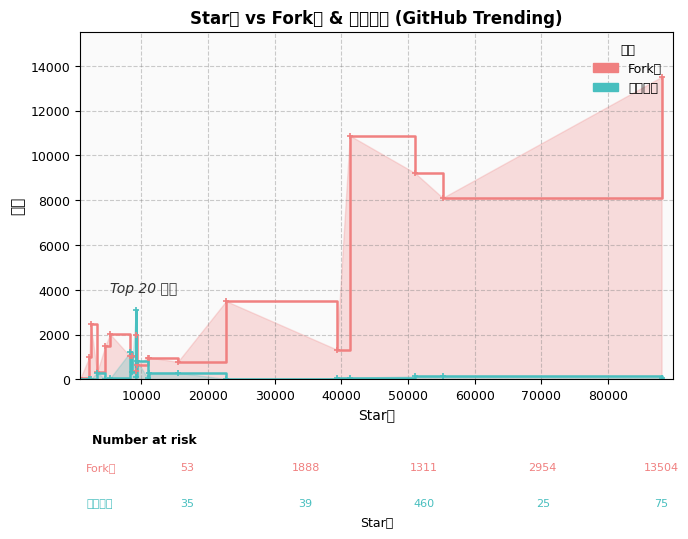

Count the number of categories in the chart.

20